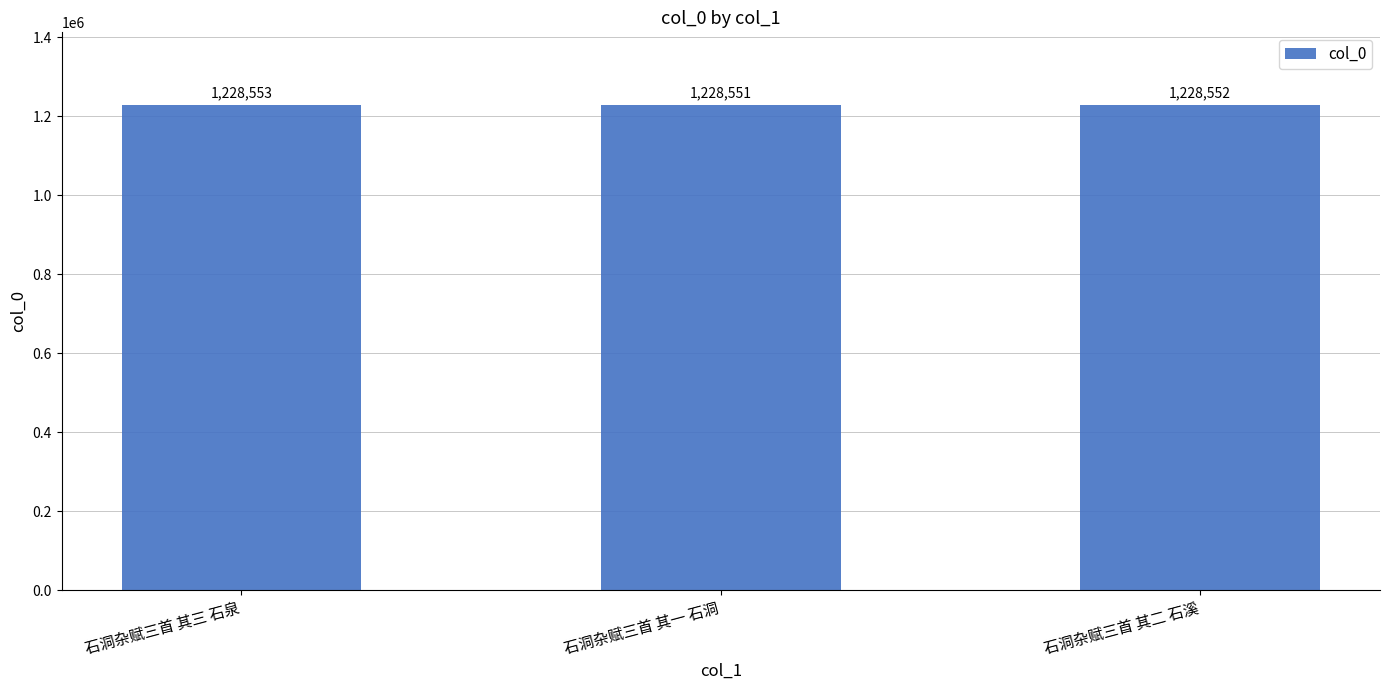

True or false: the data shows 278881 at 石洞杂赋三首 其一 石洞.

False